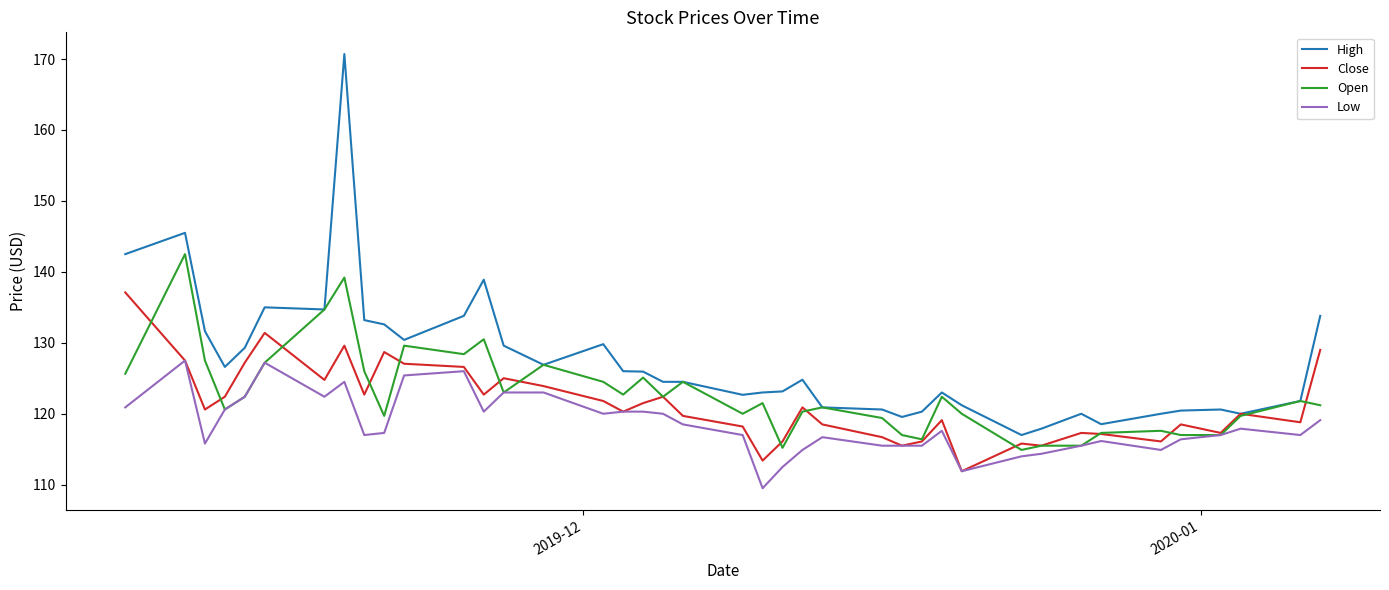

Rank the series by their maximum value, from lowest to highest.

Low, Close, Open, High